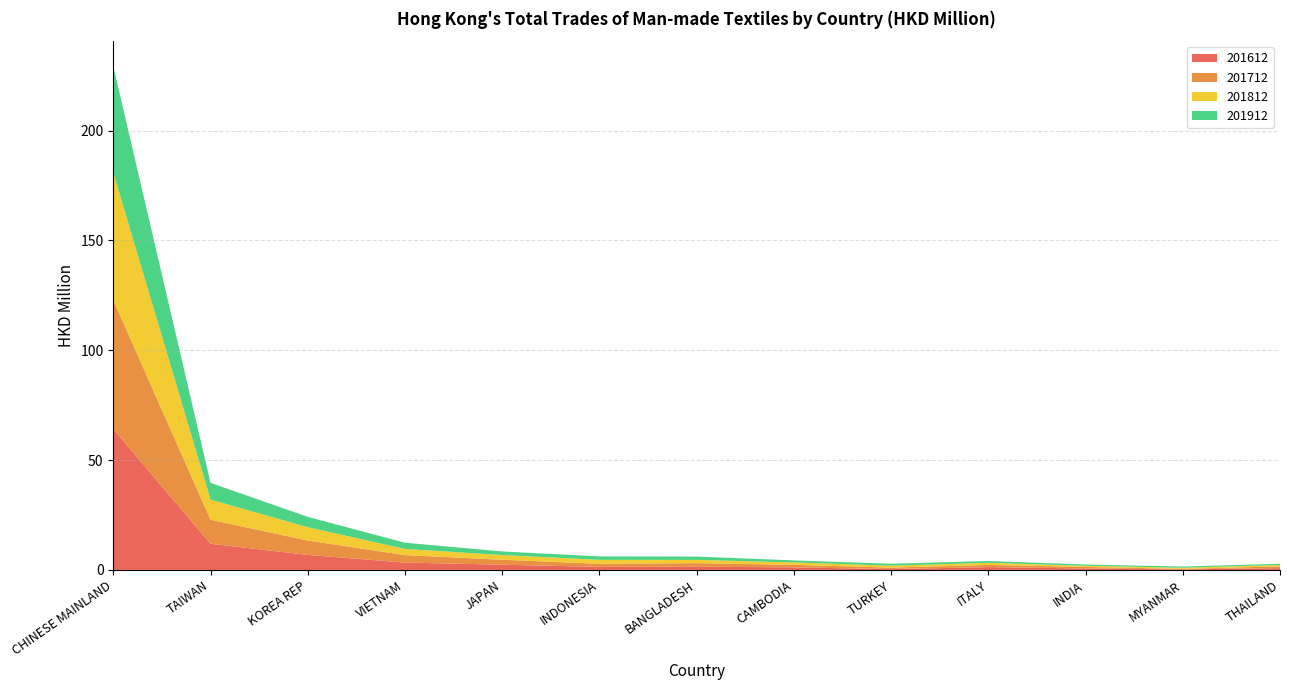

Reading left to right, transcribe all the data shown in this chart.

201612: CHINESE MAINLAND=64.1	TAIWAN=11.9	KOREA REP=6.9	VIETNAM=3.4	JAPAN=2.4	INDONESIA=1.4	BANGLADESH=1.5	CAMBODIA=1.2	TURKEY=0.4	ITALY=1.3	INDIA=0.7	MYANMAR=0.3	THAILAND=0.9
201712: CHINESE MAINLAND=58.7	TAIWAN=10.9	KOREA REP=6.5	VIETNAM=3.4	JAPAN=2.3	INDONESIA=1.4	BANGLADESH=1.6	CAMBODIA=1.1	TURKEY=0.7	ITALY=1.0	INDIA=0.7	MYANMAR=0.2	THAILAND=0.8
201812: CHINESE MAINLAND=58.0	TAIWAN=9.2	KOREA REP=6.1	VIETNAM=2.8	JAPAN=2.1	INDONESIA=1.8	BANGLADESH=1.5	CAMBODIA=1.1	TURKEY=0.9	ITALY=1.0	INDIA=0.5	MYANMAR=0.5	THAILAND=0.6
201912: CHINESE MAINLAND=48.4	TAIWAN=7.6	KOREA REP=4.7	VIETNAM=2.8	JAPAN=1.6	INDONESIA=1.6	BANGLADESH=1.5	CAMBODIA=0.9	TURKEY=0.9	ITALY=0.8	INDIA=0.6	MYANMAR=0.6	THAILAND=0.5